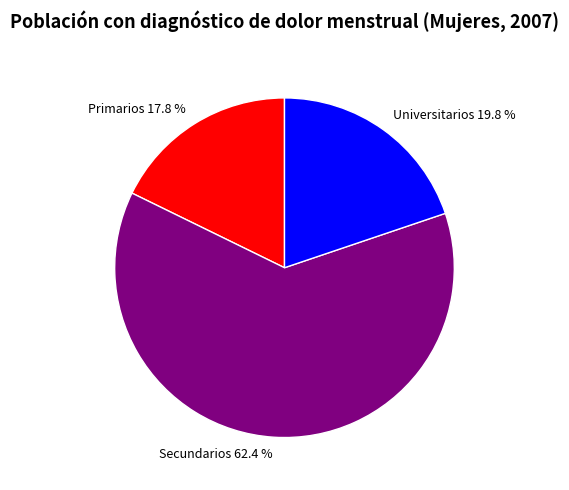

Approximately how many times larger is the value at Secundarios compared to Primarios?

3.5